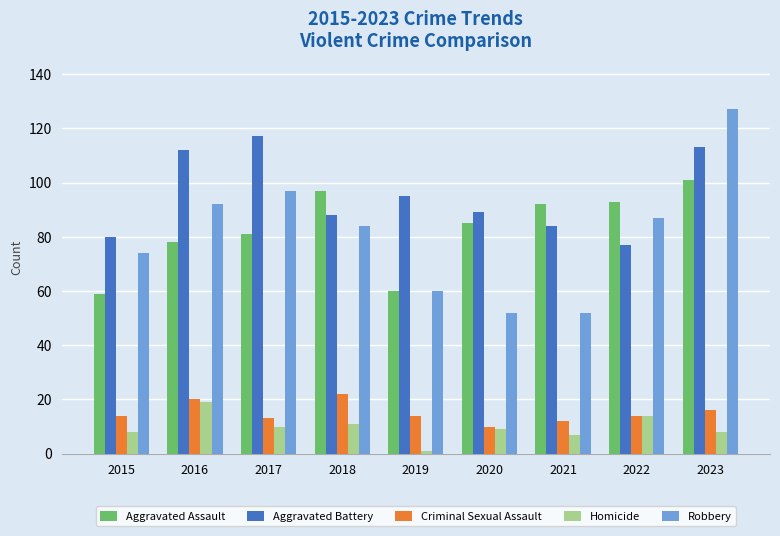

Rank the series at 2017 from lowest to highest value.

Homicide, Criminal Sexual Assault, Aggravated Assault, Robbery, Aggravated Battery